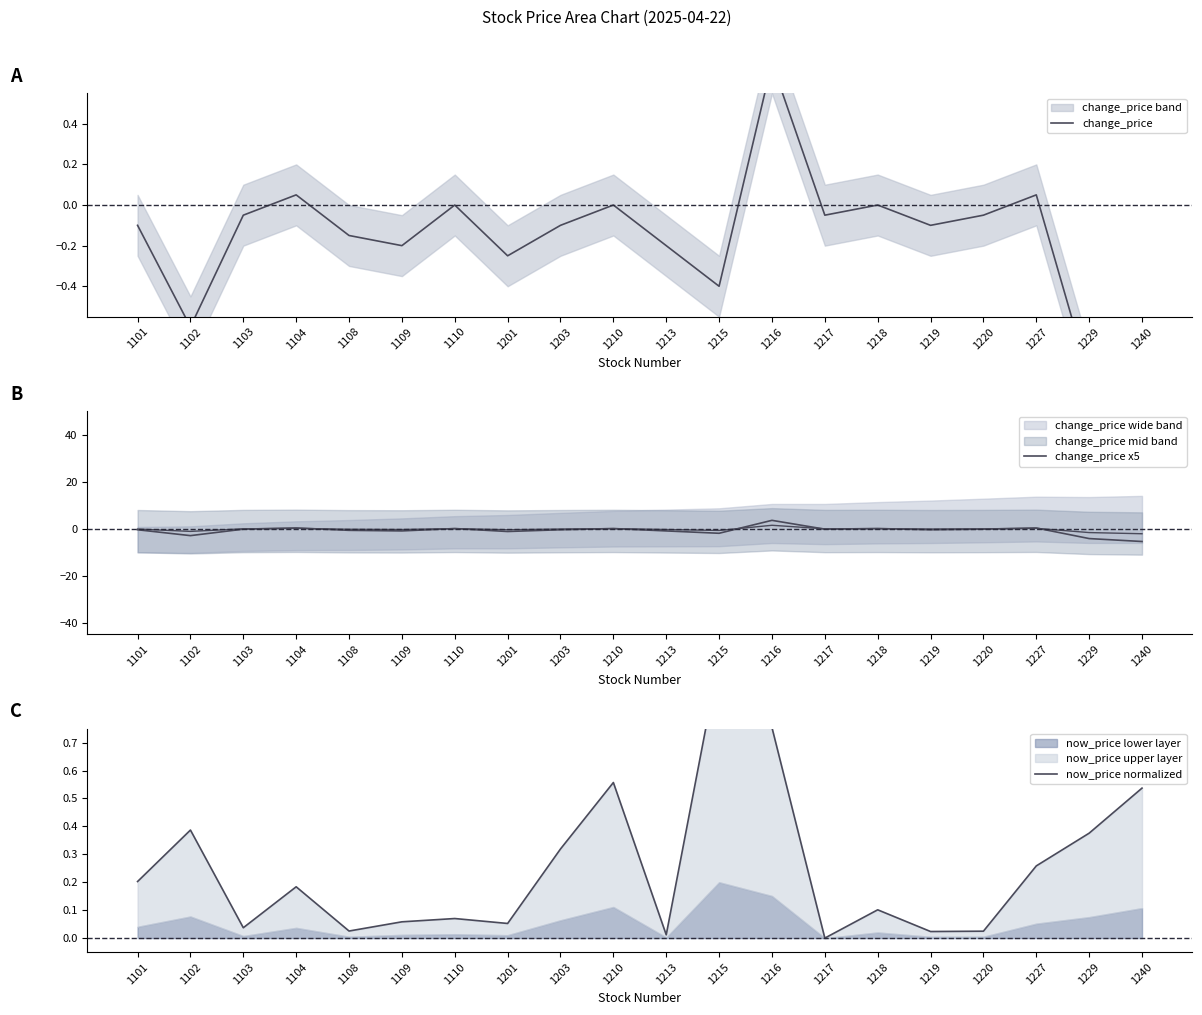

List the series in order of their overall mean, highest first.

now_price normalized, change_price, change_price x5